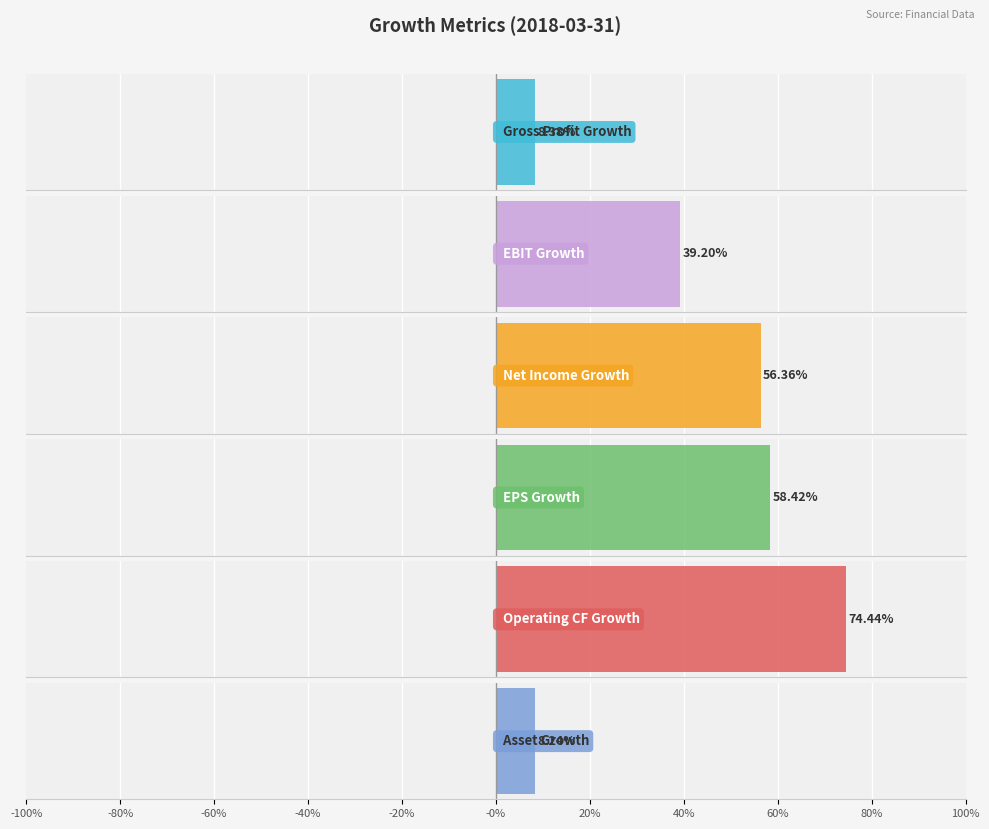

What is the approximate value of EPS Growth at 2018-03-31?

0.6